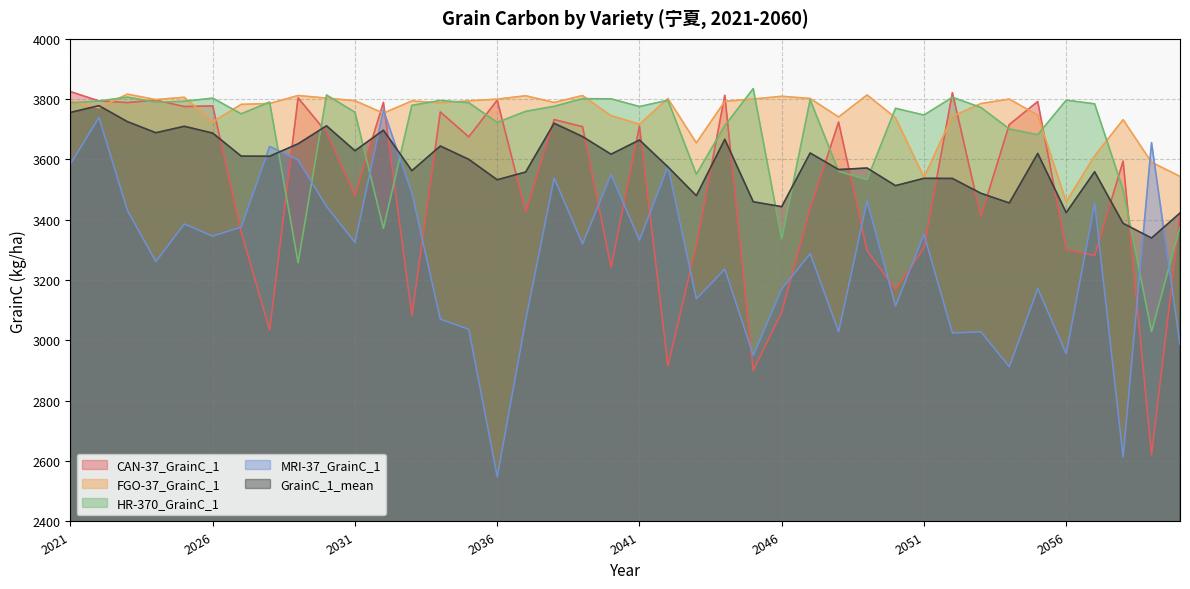

Reading left to right, extract all data points from this chart.

CAN-37_GrainC_1: 2021=3824.8	2022=3794.2	2023=3788.8	2024=3797.0	2025=3775.5	2026=3777.7	2027=3359.8	2028=3034.6	2029=3804.3	2030=3689.9	2031=3481.6	2032=3789.2	2033=3083.0	2034=3757.6	2035=3675.1	2036=3796.7	2037=3426.7	2038=3732.4	2039=3708.7	2040=3242.8	2041=3710.7	2042=2915.3	2043=3316.6	2044=3812.7	2045=2900.3	2046=3094.5	2047=3437.8	2048=3724.0	2049=3297.7	2050=3169.6	2051=3307.0	2052=3821.5	2053=3410.8	2054=3715.8	2055=3792.2	2056=3302.2	2057=3281.2	2058=3594.7	2059=2620.8	2060=3414.2
FGO-37_GrainC_1: 2021=3793.0	2022=3771.5	2023=3816.5	2024=3798.6	2025=3806.3	2026=3724.6	2027=3782.8	2028=3785.7	2029=3812.1	2030=3803.4	2031=3794.8	2032=3753.5	2033=3794.2	2034=3787.8	2035=3794.4	2036=3800.0	2037=3811.3	2038=3789.1	2039=3811.9	2040=3745.3	2041=3717.0	2042=3802.1	2043=3655.2	2044=3793.0	2045=3800.4	2046=3809.5	2047=3802.2	2048=3741.0	2049=3813.9	2050=3738.3	2051=3541.2	2052=3743.0	2053=3785.5	2054=3800.3	2055=3746.7	2056=3460.0	2057=3611.7	2058=3732.0	2059=3590.8	2060=3544.0
HR-370_GrainC_1: 2021=3787.7	2022=3793.8	2023=3806.7	2024=3790.1	2025=3793.0	2026=3803.4	2027=3751.4	2028=3790.2	2029=3257.7	2030=3813.7	2031=3756.5	2032=3371.5	2033=3779.4	2034=3795.7	2035=3788.2	2036=3722.9	2037=3759.5	2038=3776.2	2039=3801.7	2040=3801.1	2041=3775.5	2042=3796.5	2043=3551.0	2044=3712.0	2045=3835.0	2046=3336.6	2047=3798.0	2048=3561.0	2049=3533.3	2050=3769.7	2051=3747.2	2052=3806.3	2053=3772.5	2054=3701.4	2055=3682.0	2056=3796.7	2057=3784.5	2058=3500.0	2059=3029.6	2060=3376.7
MRI-37_GrainC_1: 2021=3586.0	2022=3739.2	2023=3431.5	2024=3261.8	2025=3386.5	2026=3346.0	2027=3376.3	2028=3643.0	2029=3598.7	2030=3444.3	2031=3325.2	2032=3763.6	2033=3489.3	2034=3070.8	2035=3037.0	2036=2548.0	2037=3067.4	2038=3538.6	2039=3320.4	2040=3550.4	2041=3332.6	2042=3577.9	2043=3138.1	2044=3236.9	2045=2951.1	2046=3171.2	2047=3288.0	2048=3029.0	2049=3462.9	2050=3114.5	2051=3351.7	2052=3024.8	2053=3028.9	2054=2913.1	2055=3172.6	2056=2956.0	2057=3455.4	2058=2613.9	2059=3655.8	2060=2986.9
GrainC_1_mean: 2021=3756.1	2022=3778.4	2023=3725.6	2024=3688.7	2025=3710.1	2026=3687.5	2027=3611.2	2028=3610.8	2029=3652.0	2030=3711.6	2031=3629.0	2032=3697.1	2033=3562.9	2034=3644.7	2035=3600.5	2036=3532.8	2037=3558.4	2038=3720.2	2039=3676.0	2040=3617.5	2041=3664.6	2042=3575.5	2043=3480.0	2044=3666.9	2045=3459.9	2046=3443.6	2047=3621.6	2048=3566.6	2049=3571.7	2050=3513.3	2051=3537.5	2052=3537.2	2053=3488.1	2054=3455.9	2055=3620.2	2056=3423.9	2057=3559.3	2058=3388.3	2059=3339.7	2060=3422.4